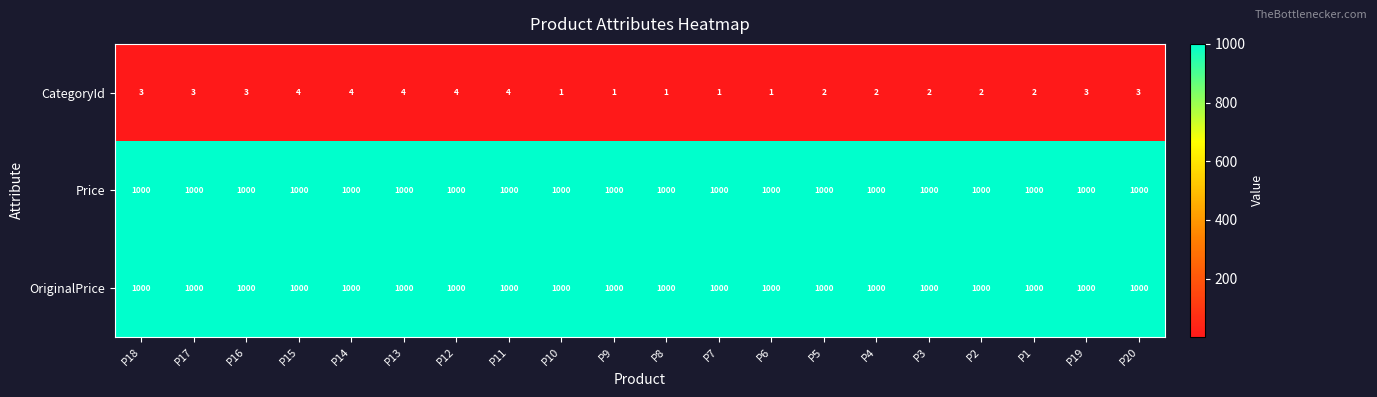

What is the total value across all series at P19?

2003